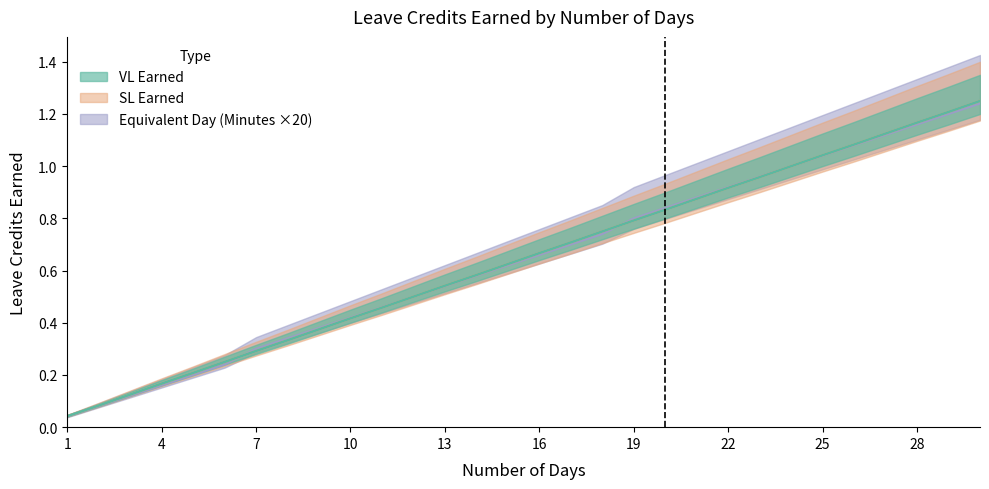

The value of VL Earned at 22 is 0.6. True or false?

False